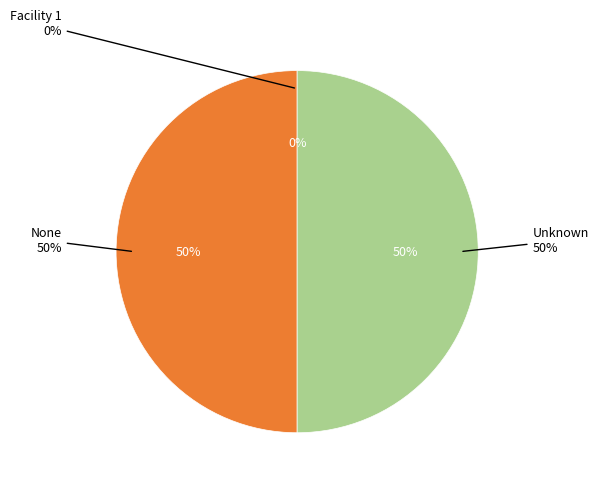

How many slices are in this pie chart?

3